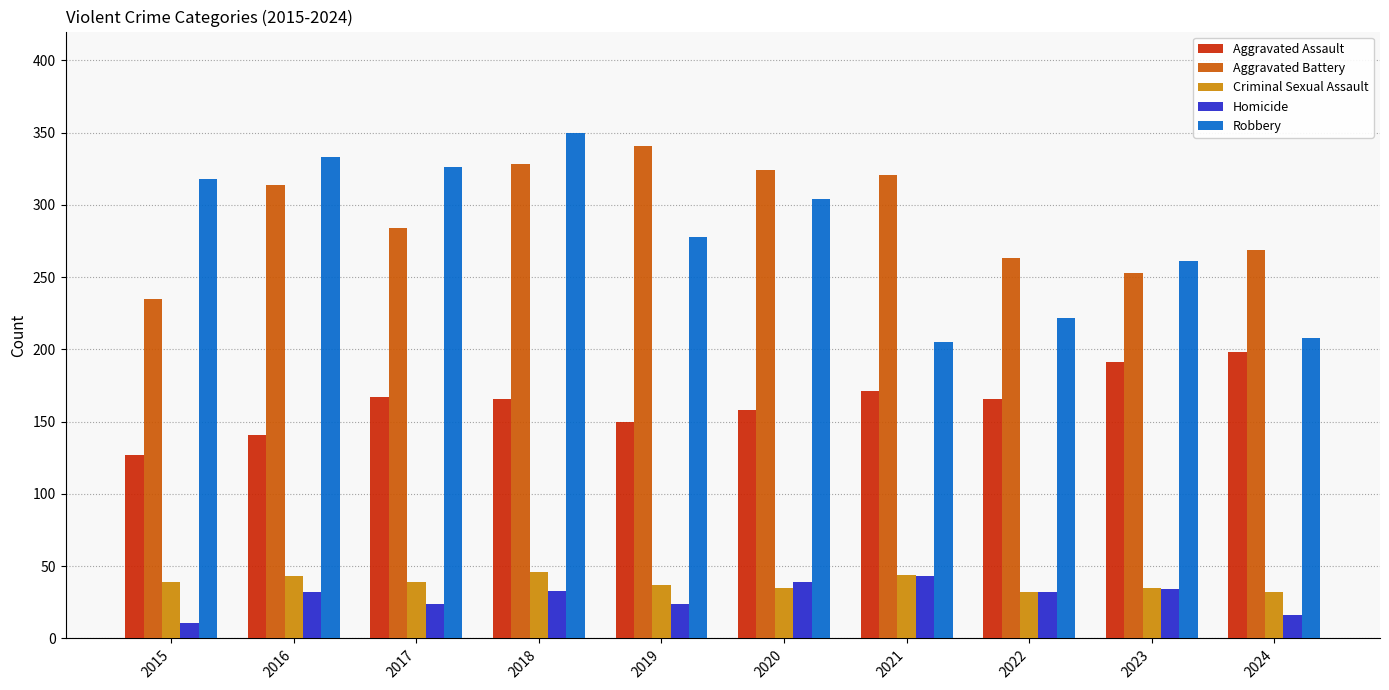

Which series has the largest range (max minus min)?

Robbery